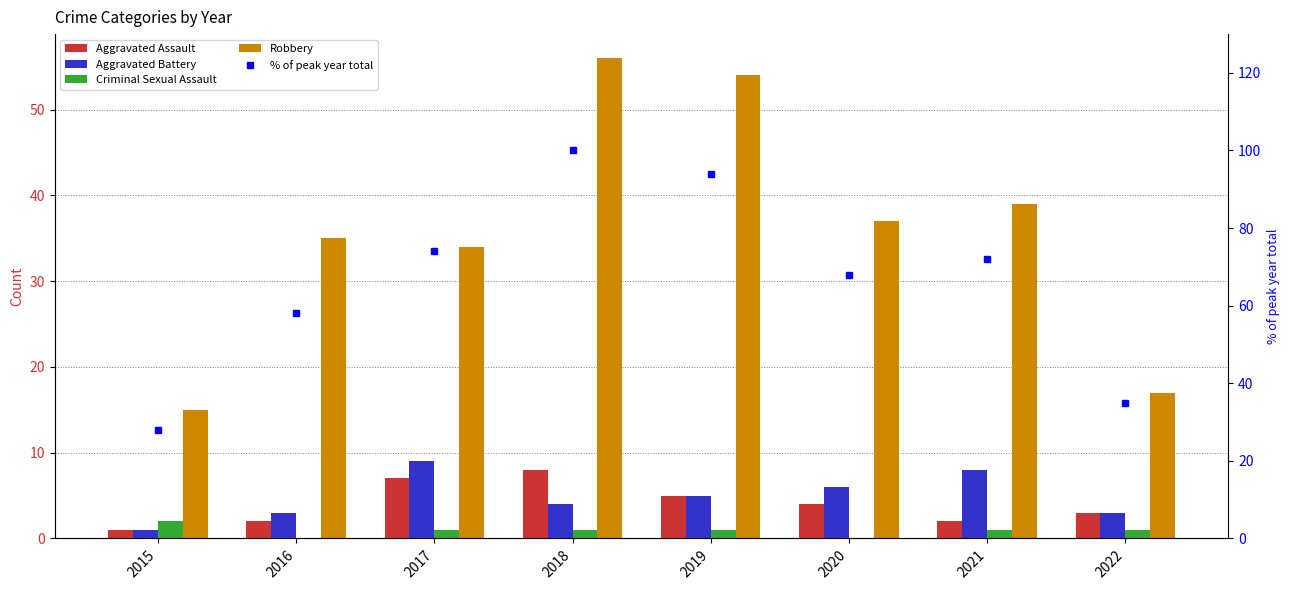

What is the difference between the second highest and second lowest values in the Aggravated Battery series?

5